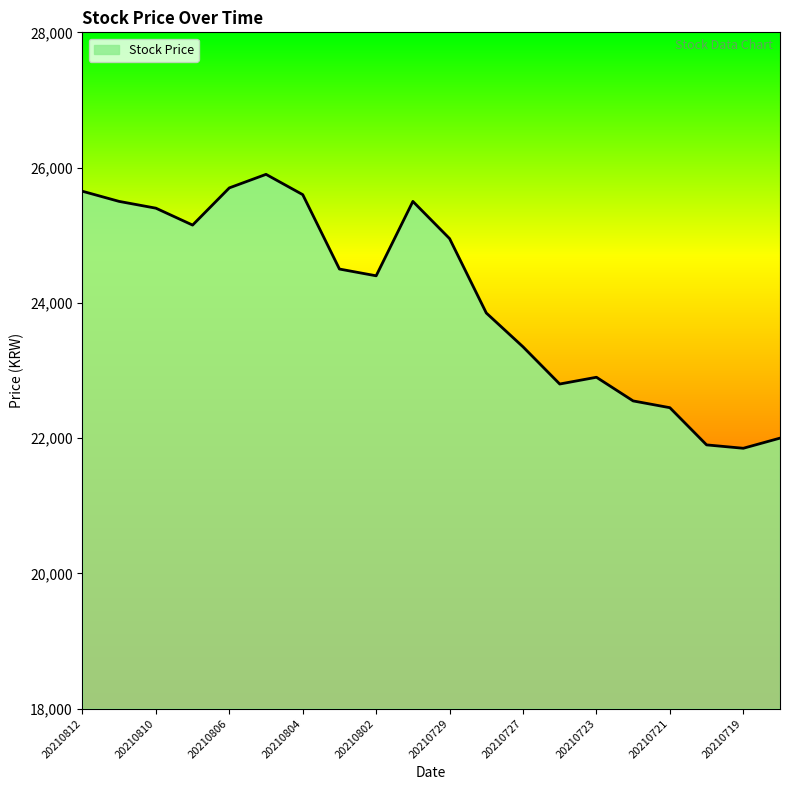

What is the average value?

24095